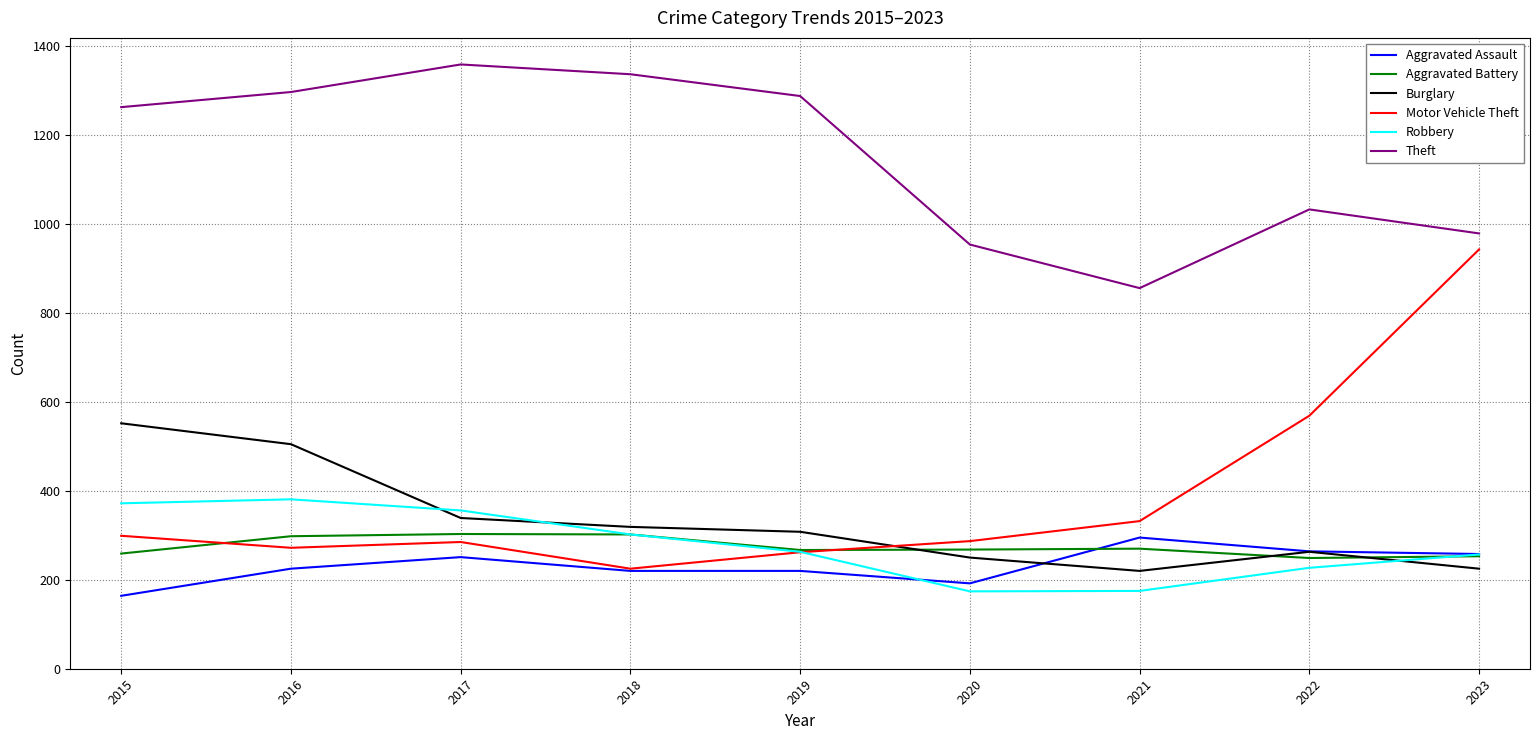

Which series ends up on top after the final intersection of Aggravated Assault and Burglary?

Aggravated Assault